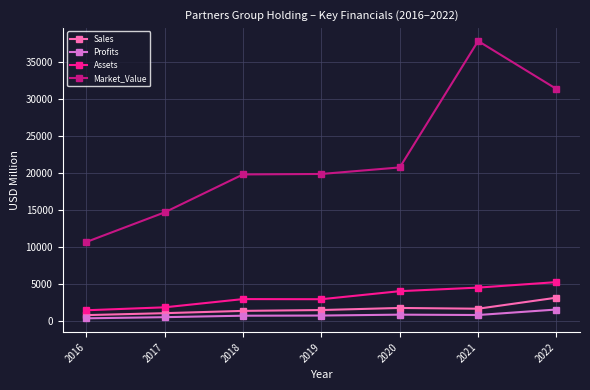

At which category is the sum across all series the highest?

2021